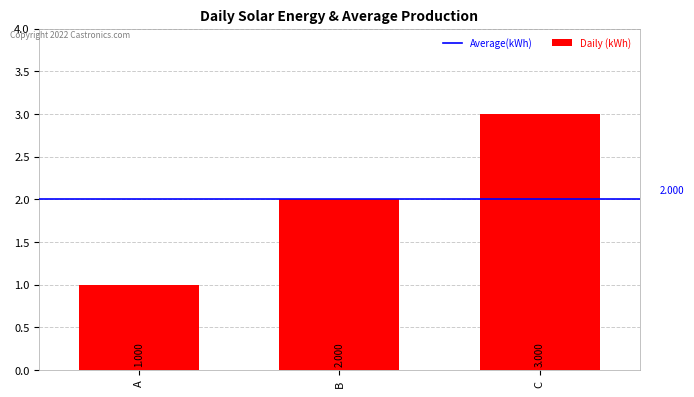

Is it true that the value at B is 3?

False